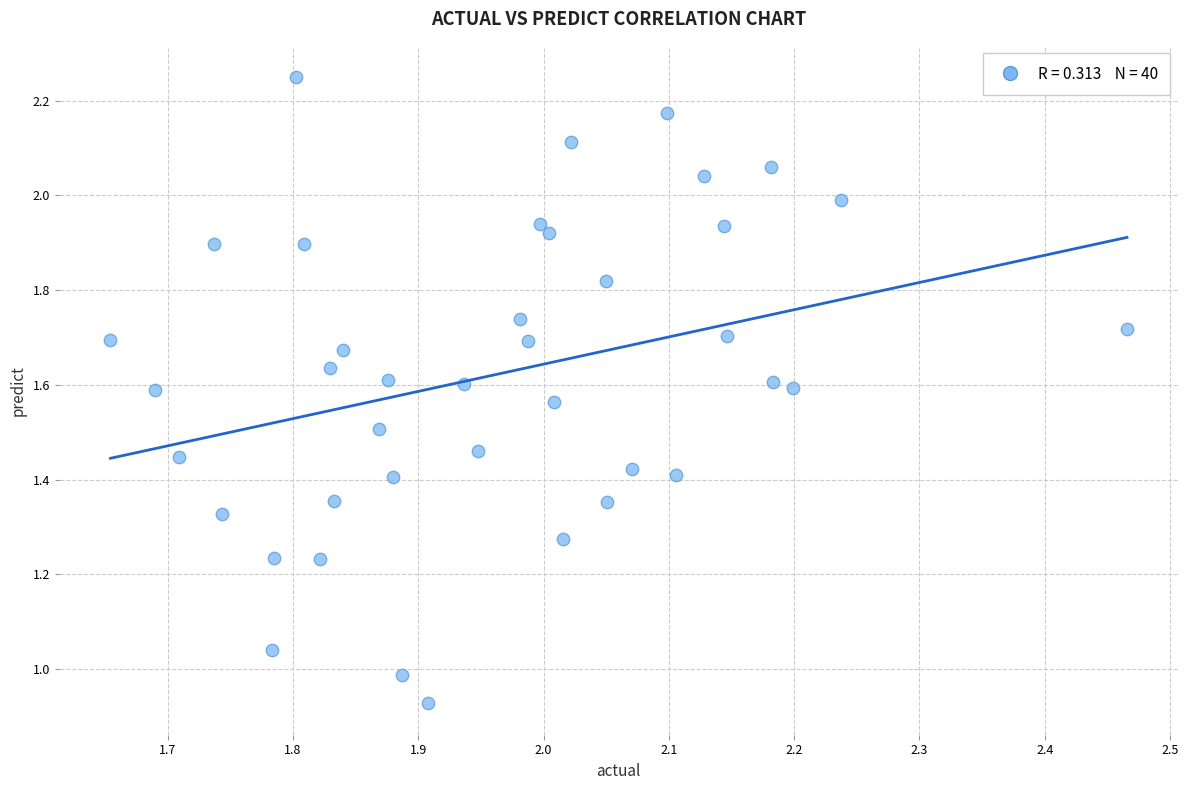

What is the range of X values (max minus min)?

0.8